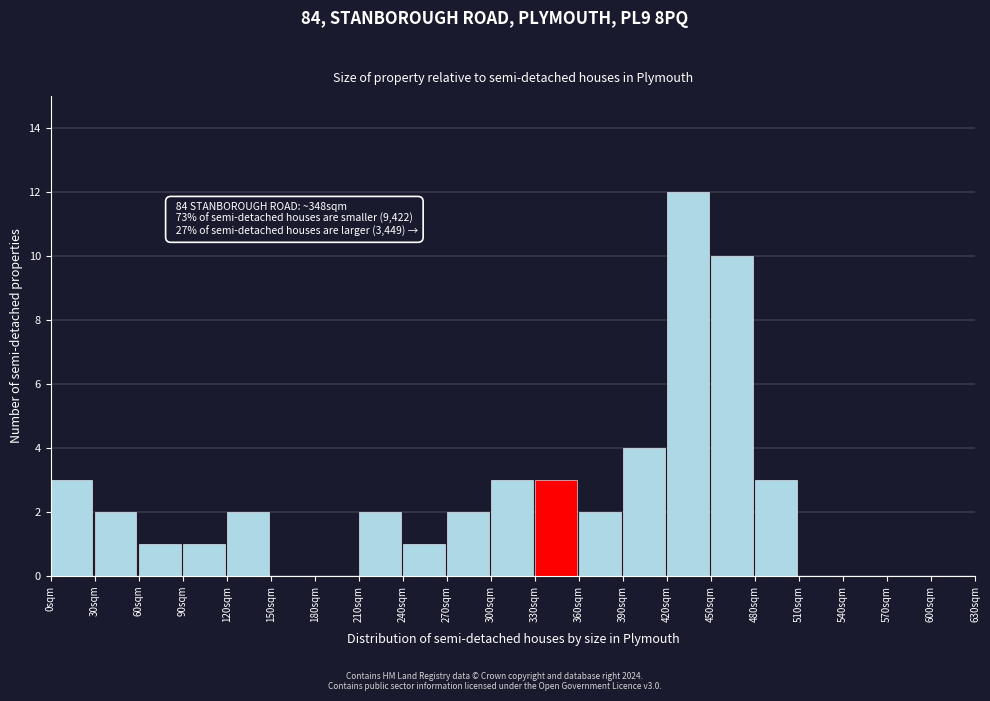

Over which range of the x-axis is the bar tallest?

420 to 450